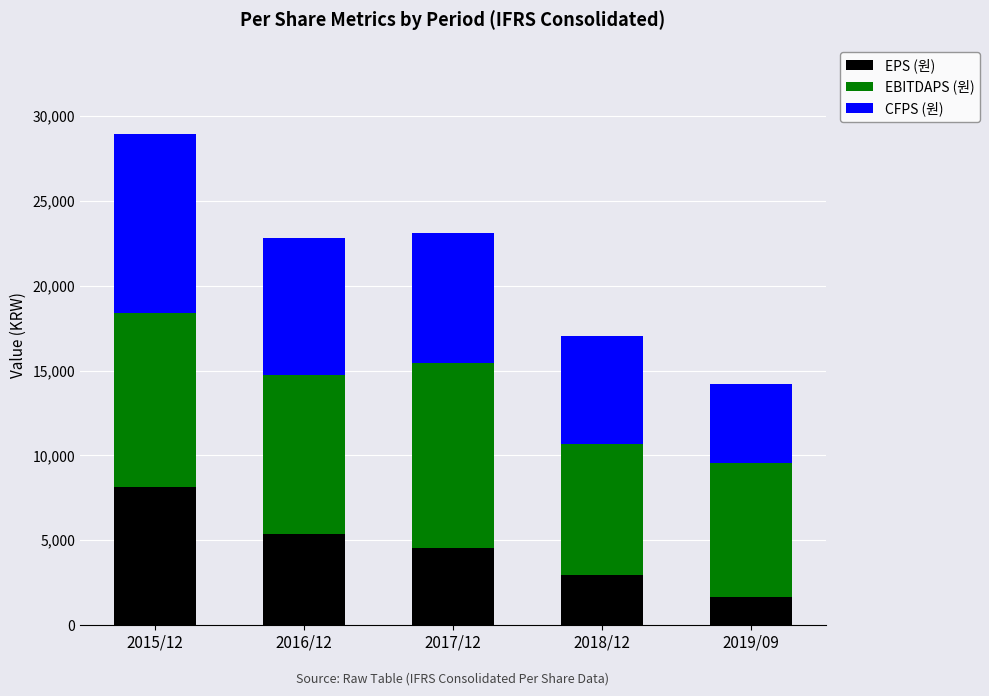

What is the total value across all series at 2016/12?

22807